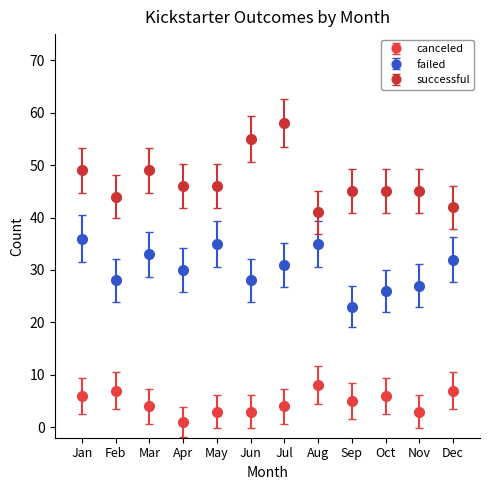

What are all the series names shown in the legend?

canceled, failed, successful